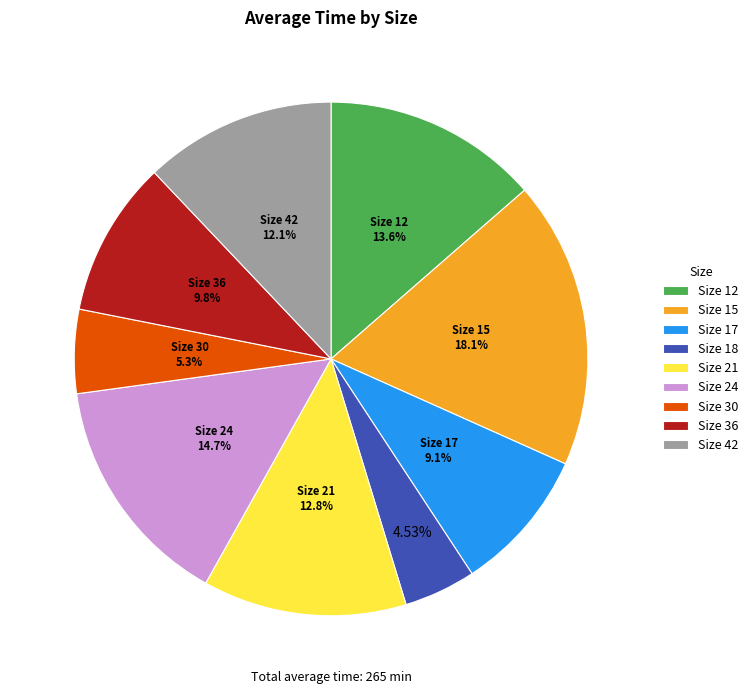

Which slice is the largest?

Size 15